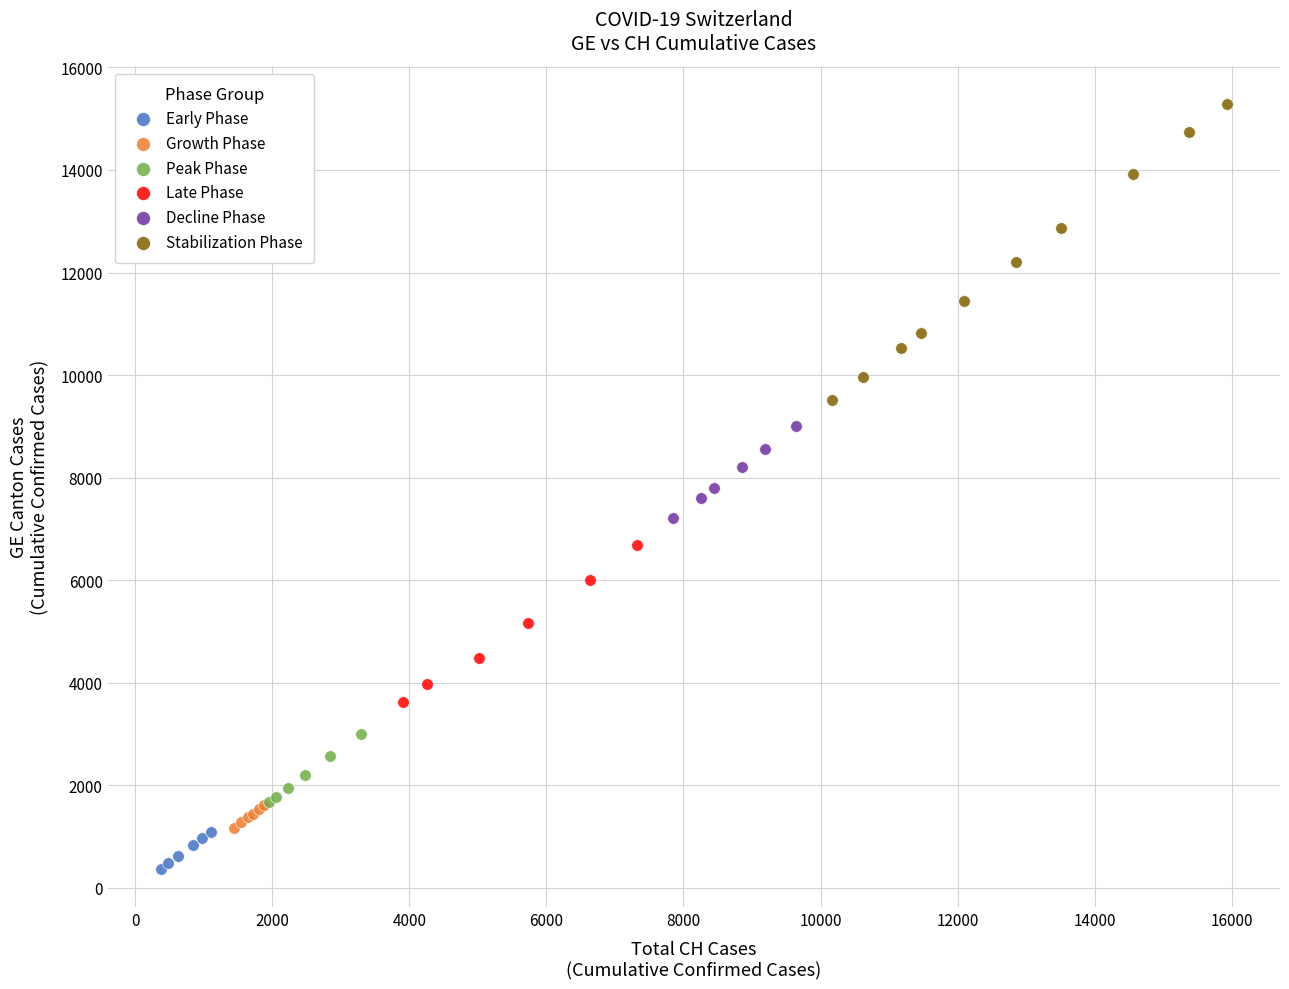

Which series reaches the maximum Y coordinate?

Stabilization Phase